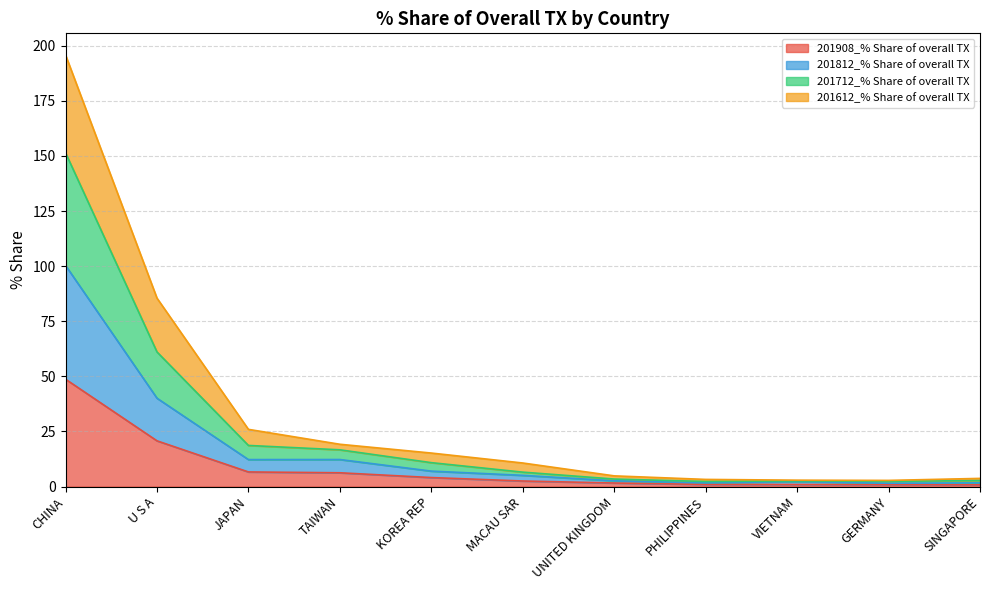

The 201812_% Share of overall TX series shows 154.5 at CHINA. True or false?

False